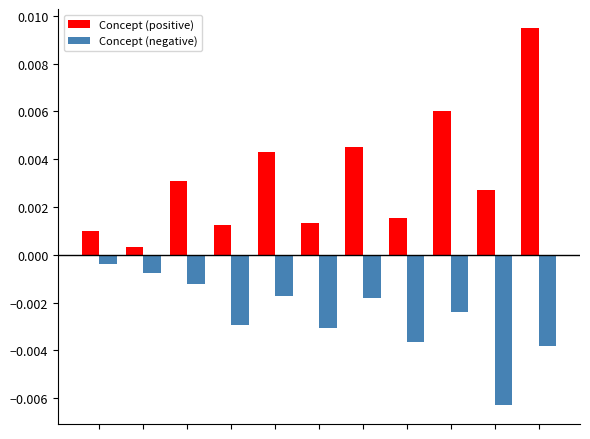

Which series has the largest total across all categories?

Concept (positive)